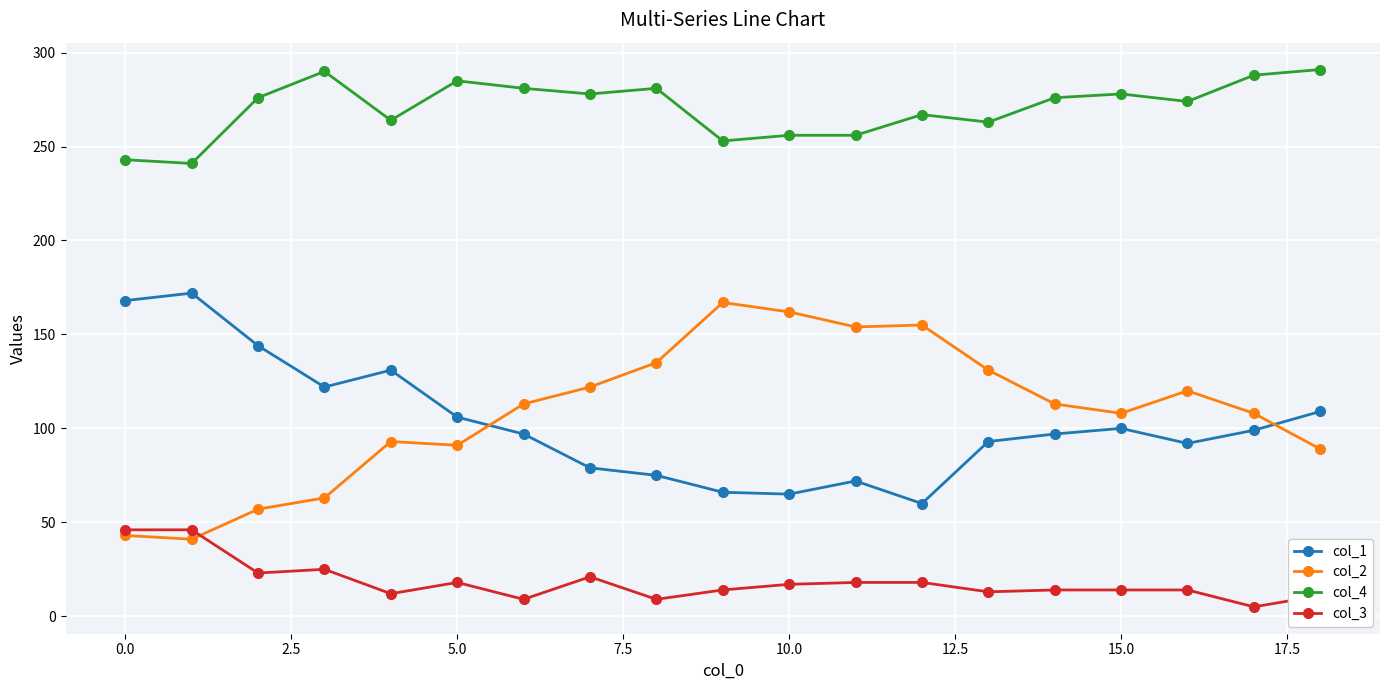

What is the lowest value of the col_1 series?

60